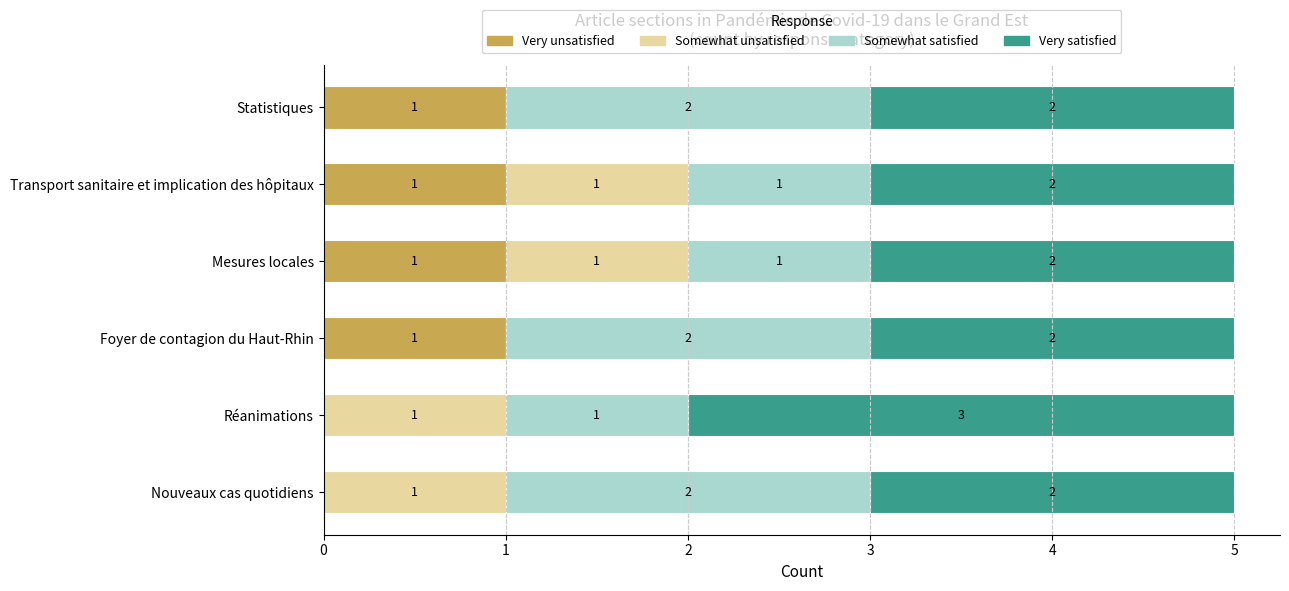

The value of Very unsatisfied at Foyer de contagion du Haut-Rhin is 2. True or false?

False